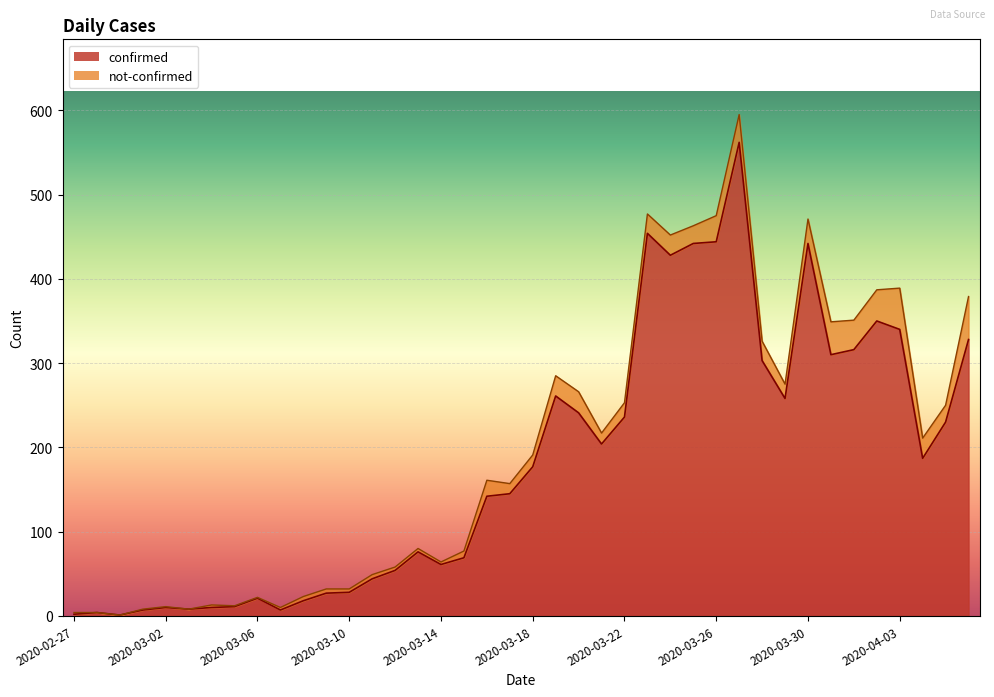

What is the change in value from 2020-03-21 to 2020-03-27?

+358